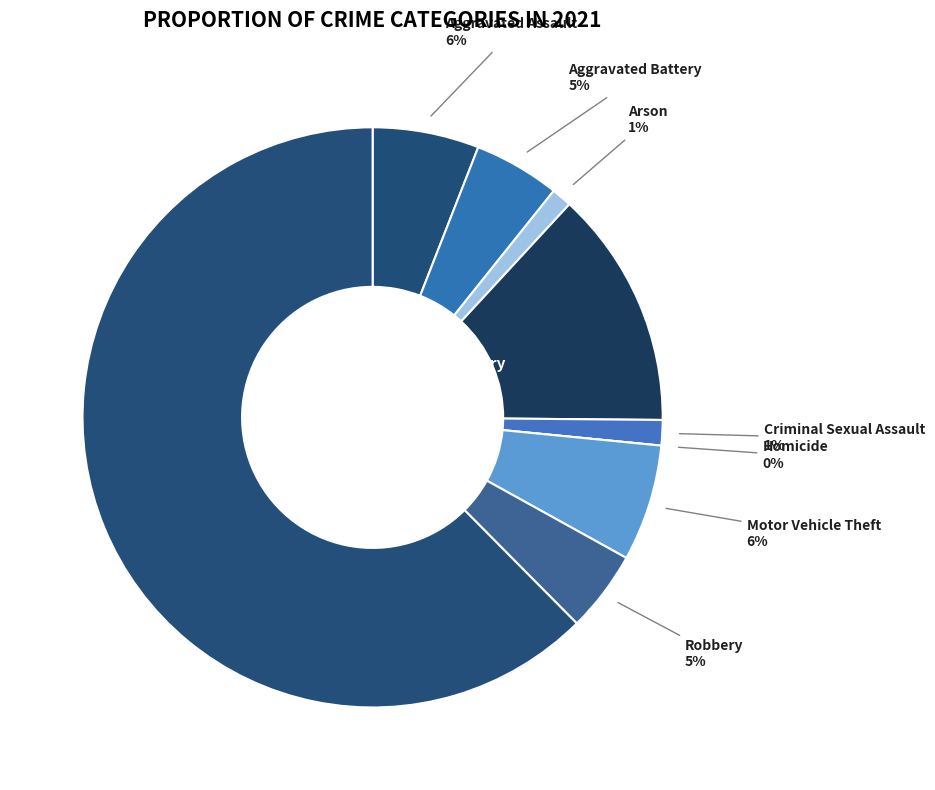

To the nearest percent, what is the difference between the largest and smallest slice percentages?

62%